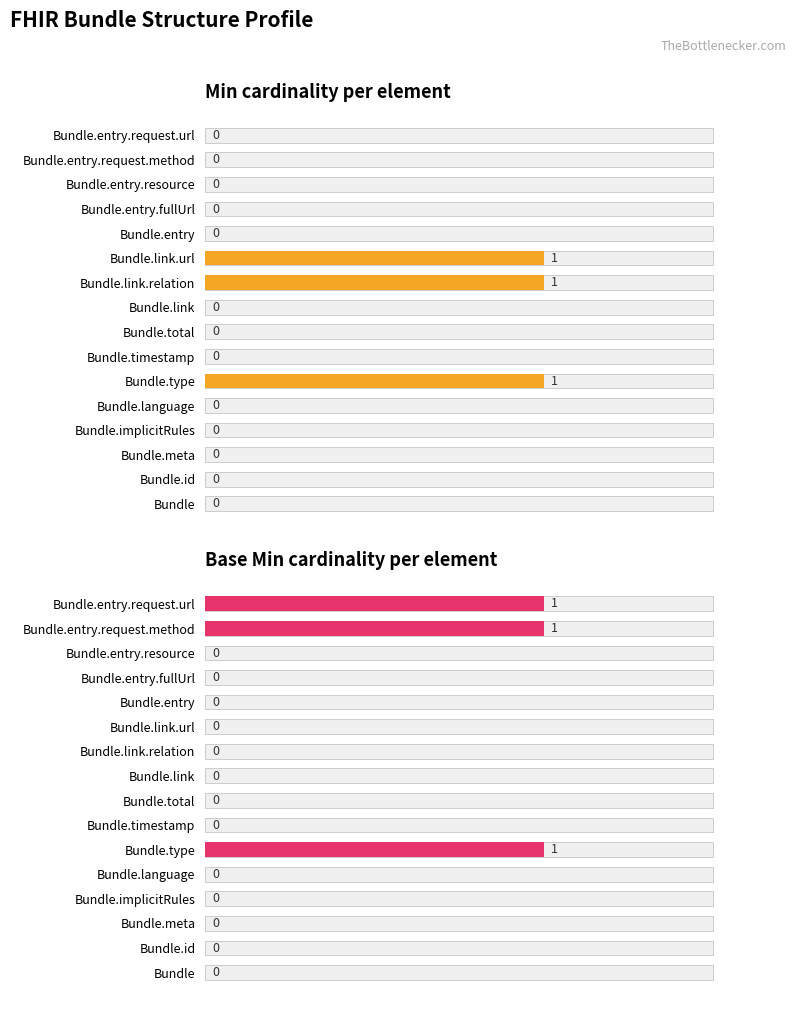

True or false: Base Min cardinality per element has a value of 0 at Bundle.id.

False